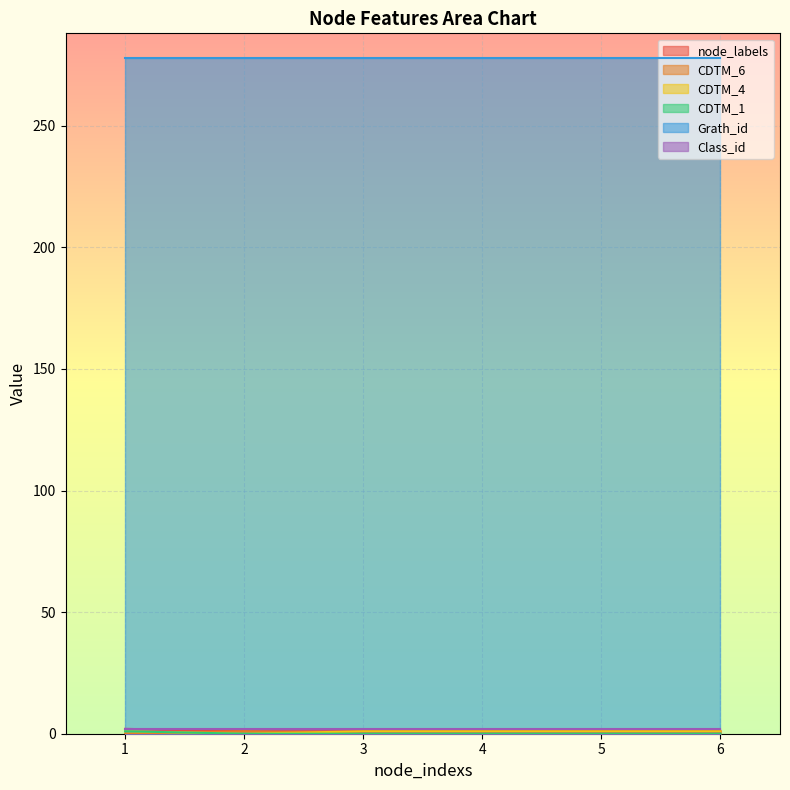

What is the sum of all CDTM_1 values?

1